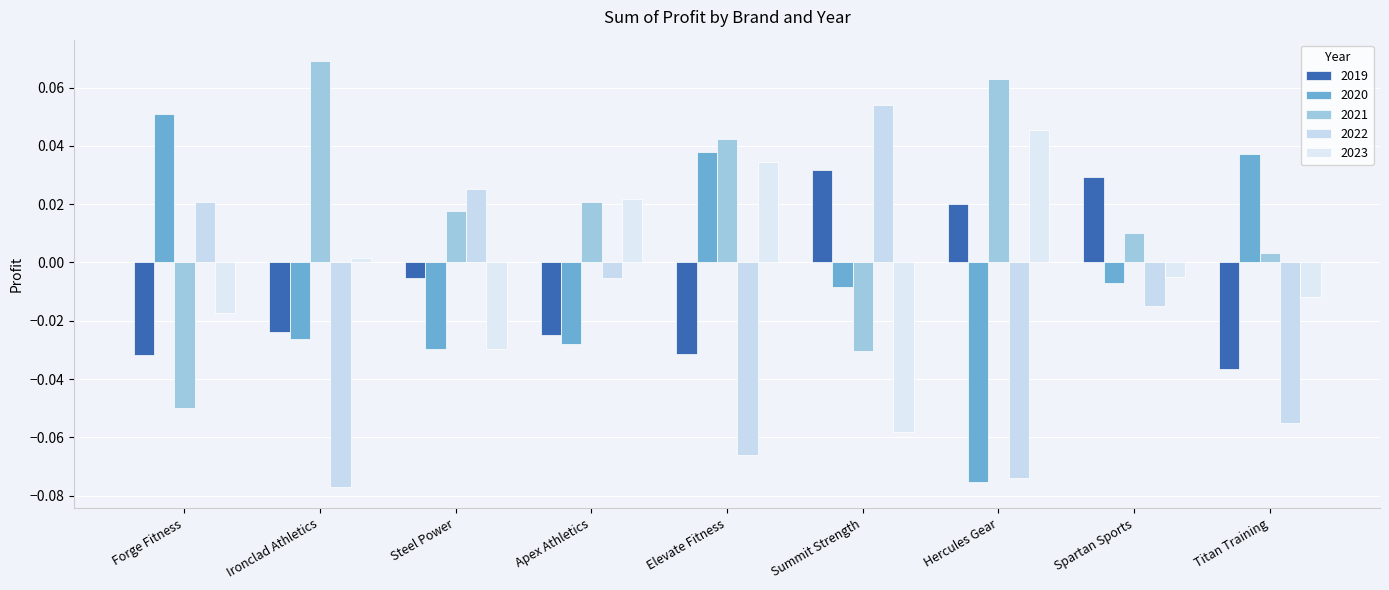

At which label is 2019 closest to 0?

Steel Power